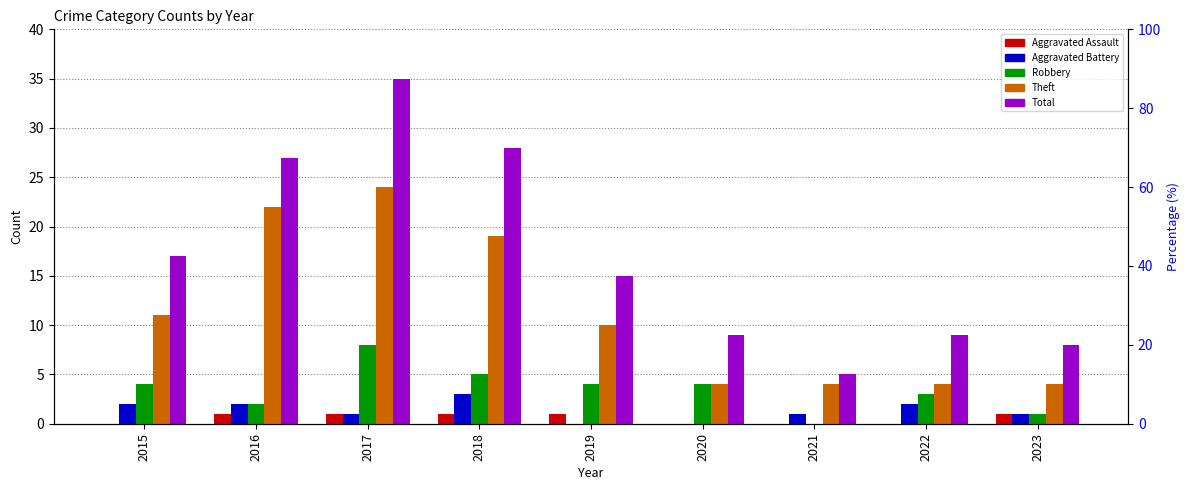

How many bars are there in total?

45